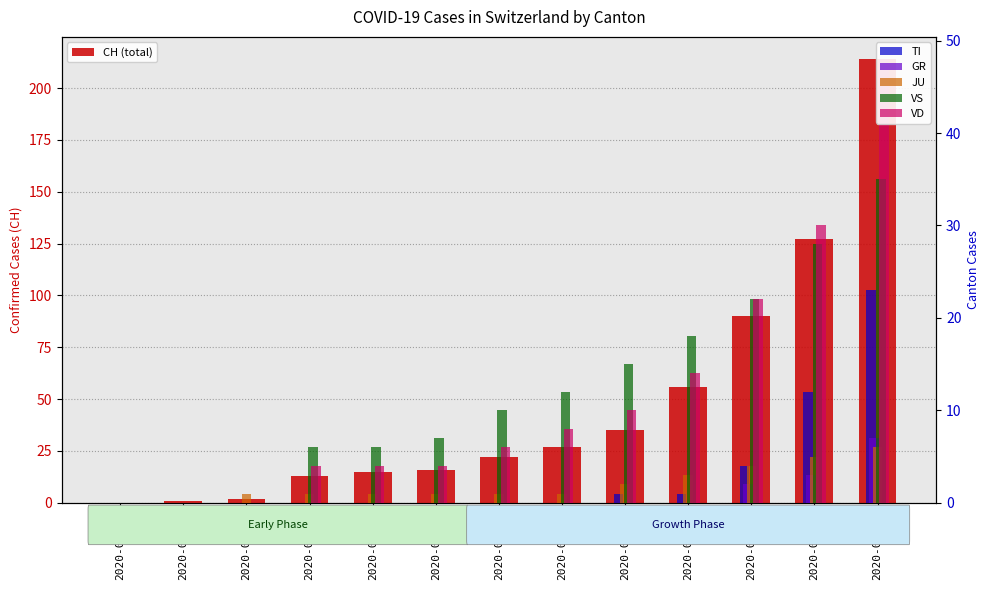

What is the label of the 13th bar from the right?

2020-02-25